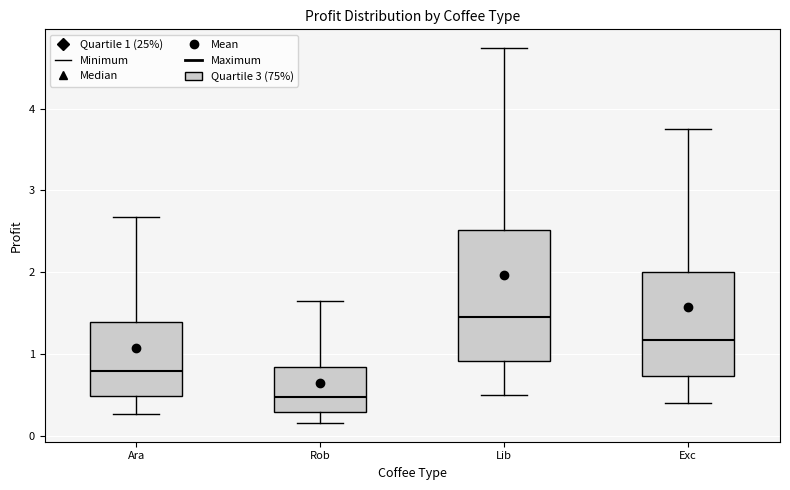

Reading left to right, transcribe this box plot: for each box, give where its median line is, the range the box spans, and where its two whiskers end, as read against the y-axis. The values are not printed on the chart, so give them approximately, as read against the axis.

Ara: median 0.8, box 0.5 to 1.4, whiskers 0.3 to 2.7
Rob: median 0.5, box 0.3 to 0.8, whiskers 0.2 to 1.6
Lib: median 1.5, box 0.9 to 2.5, whiskers 0.5 to 4.7
Exc: median 1.2, box 0.7 to 2.0, whiskers 0.4 to 3.8